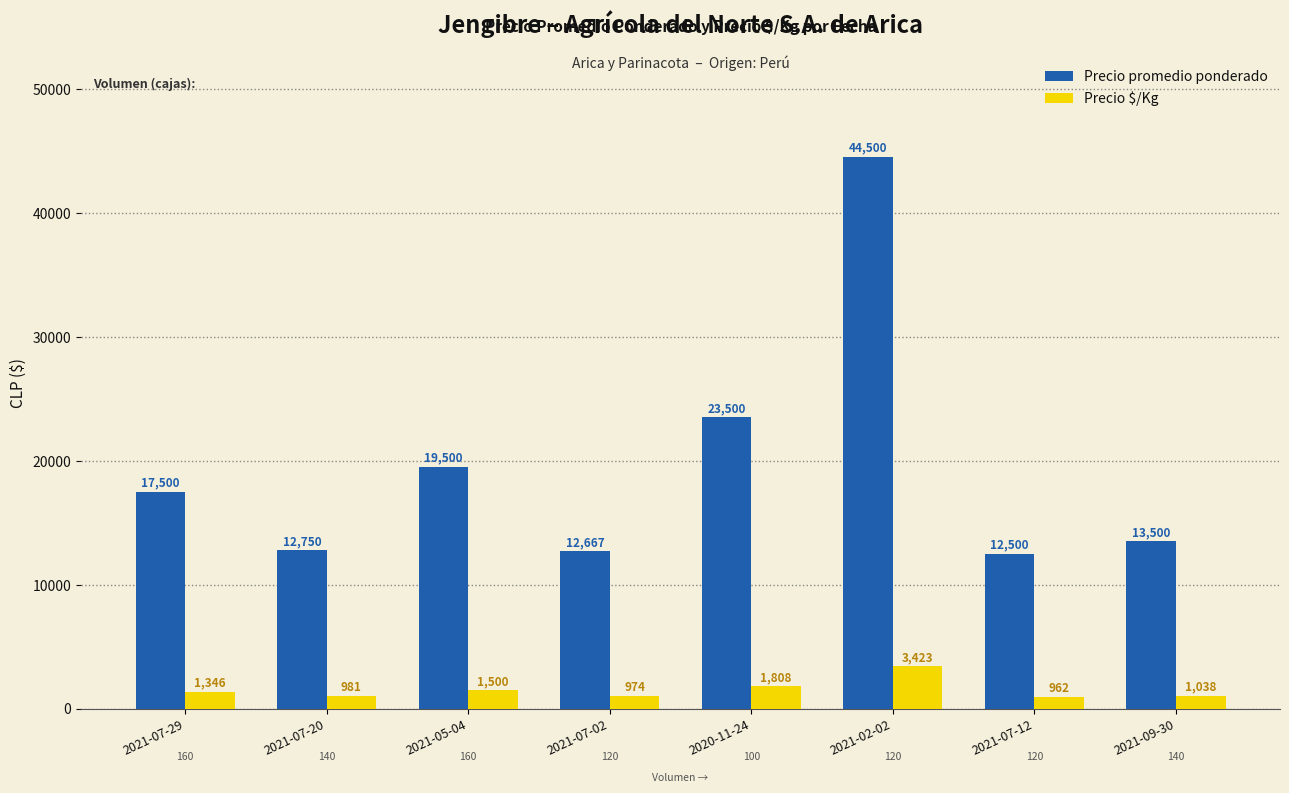

What is the label of the 8th bar from the right?

2021-07-29